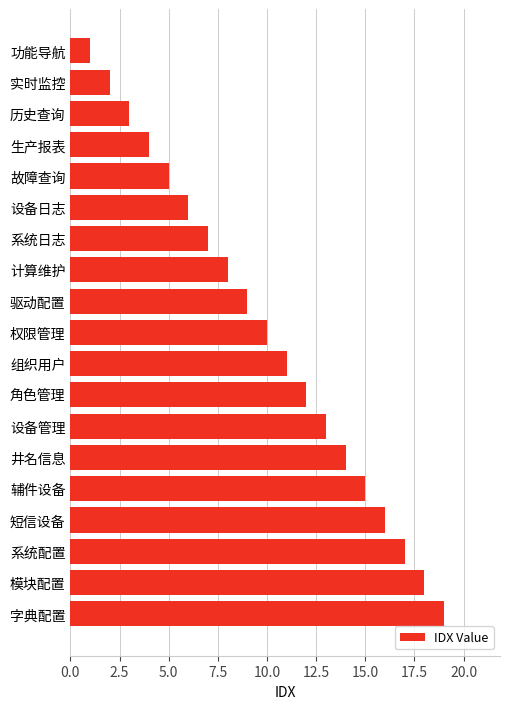

List the labels in order of value, smallest first.

功能导航, 实时监控, 历史查询, 生产报表, 故障查询, 设备日志, 系统日志, 计算维护, 驱动配置, 权限管理, 组织用户, 角色管理, 设备管理, 井名信息, 辅件设备, 短信设备, 系统配置, 模块配置, 字典配置